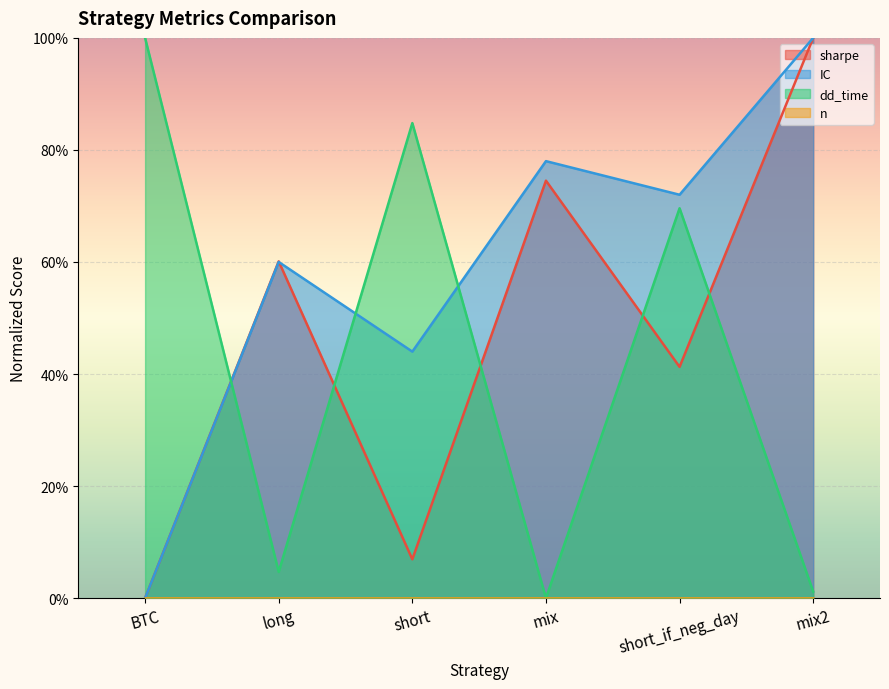

What is the approximate value of IC at short?

0.4